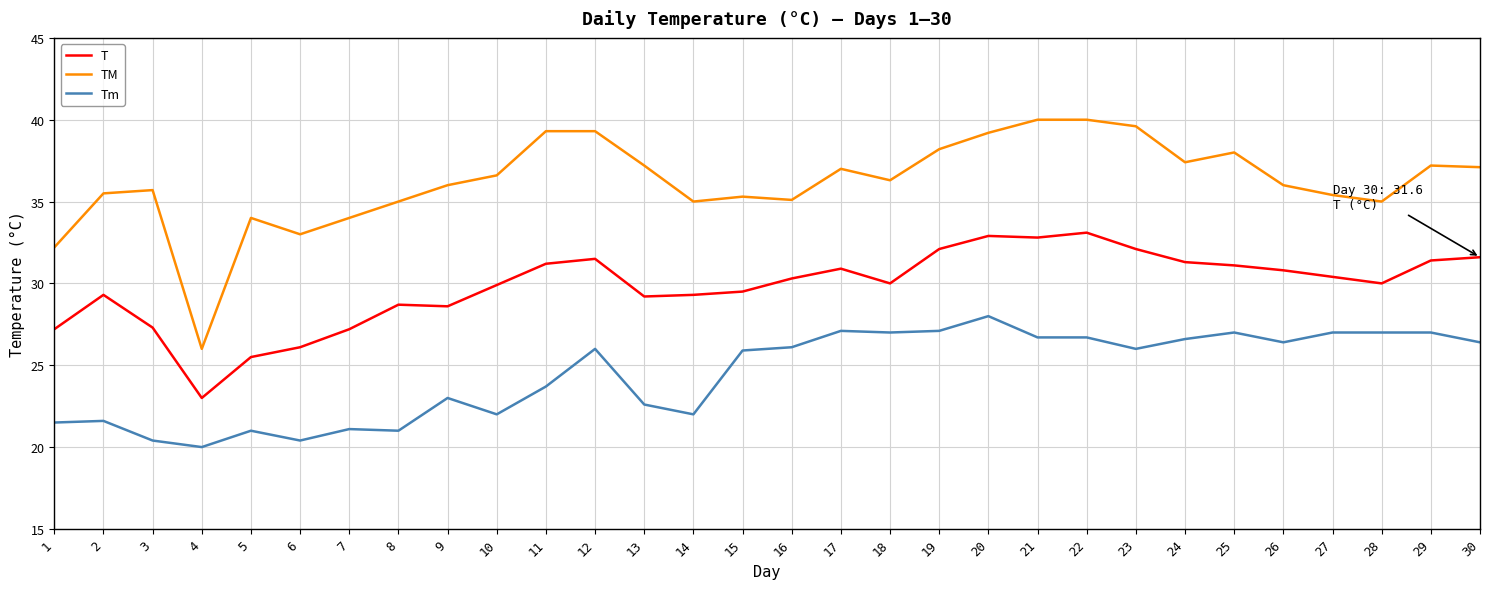

What is the difference between the maximum and minimum values in the Tm series?

8.0